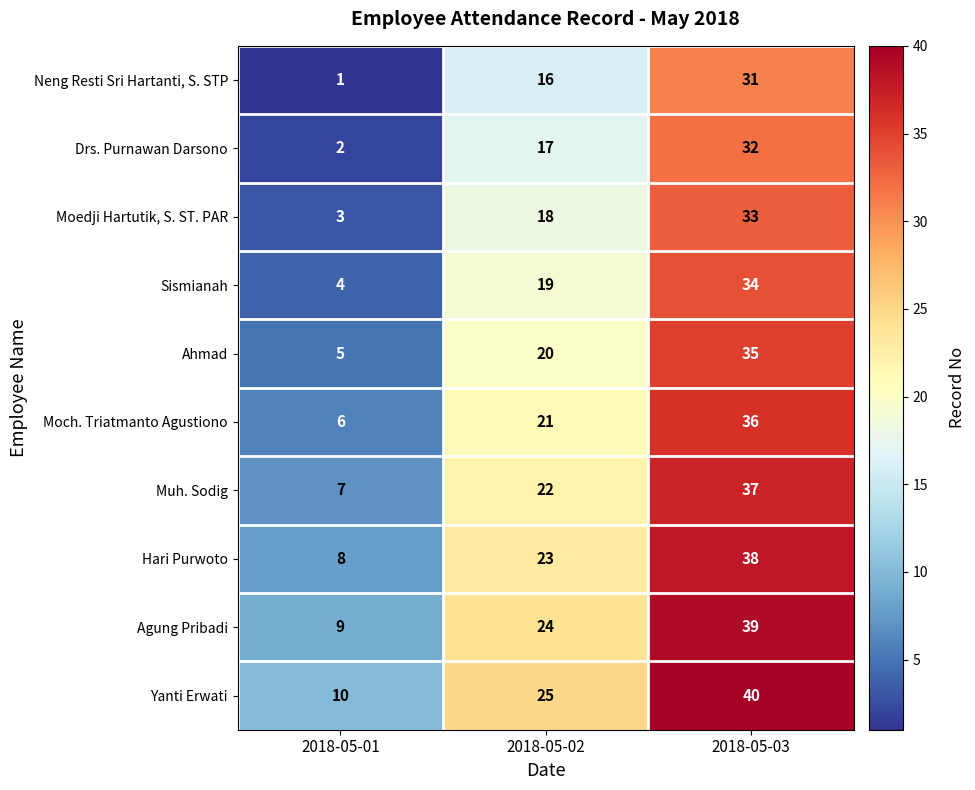

How many data points does each series have?

3